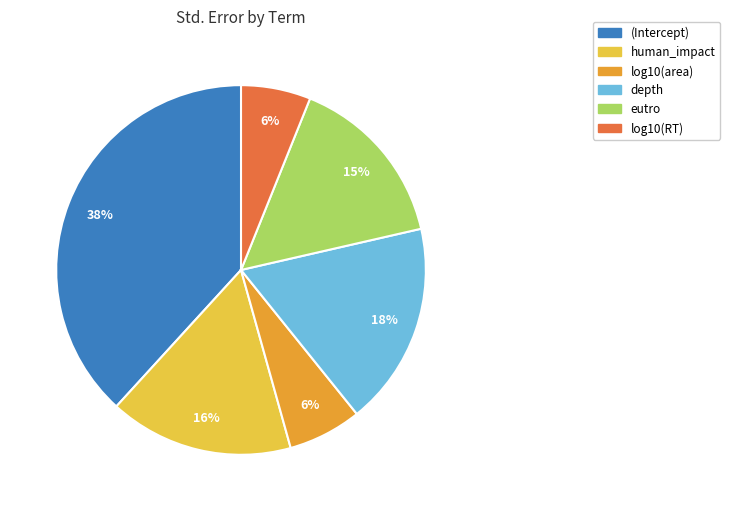

Do eutro and log10(RT) together represent more than half of the pie?

No